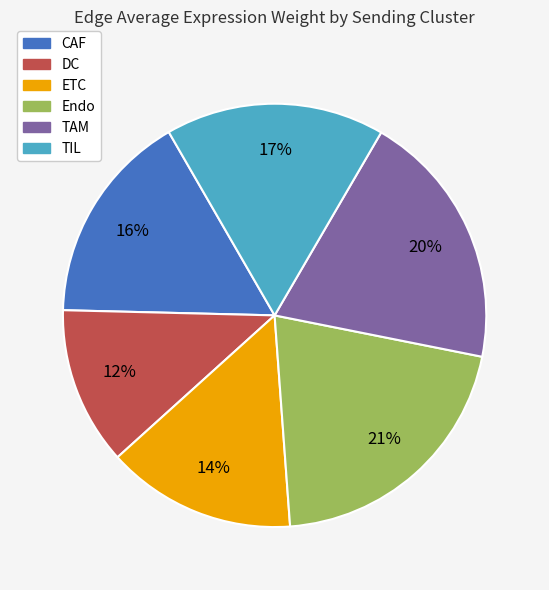

Is the sum of TAM and TIL greater than half?

No